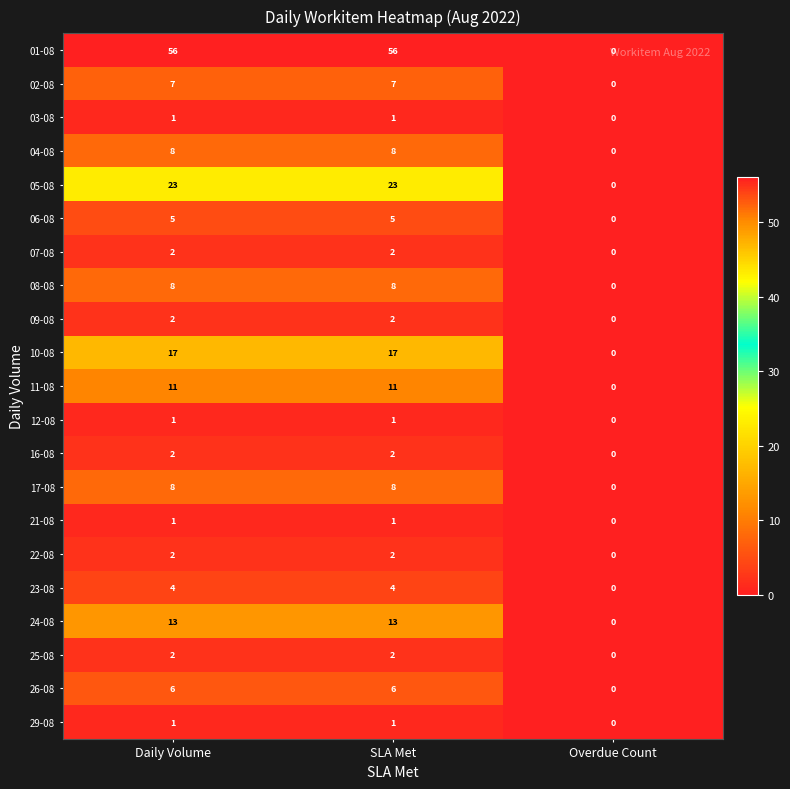

At how many categories does at least one series exceed 55?

2